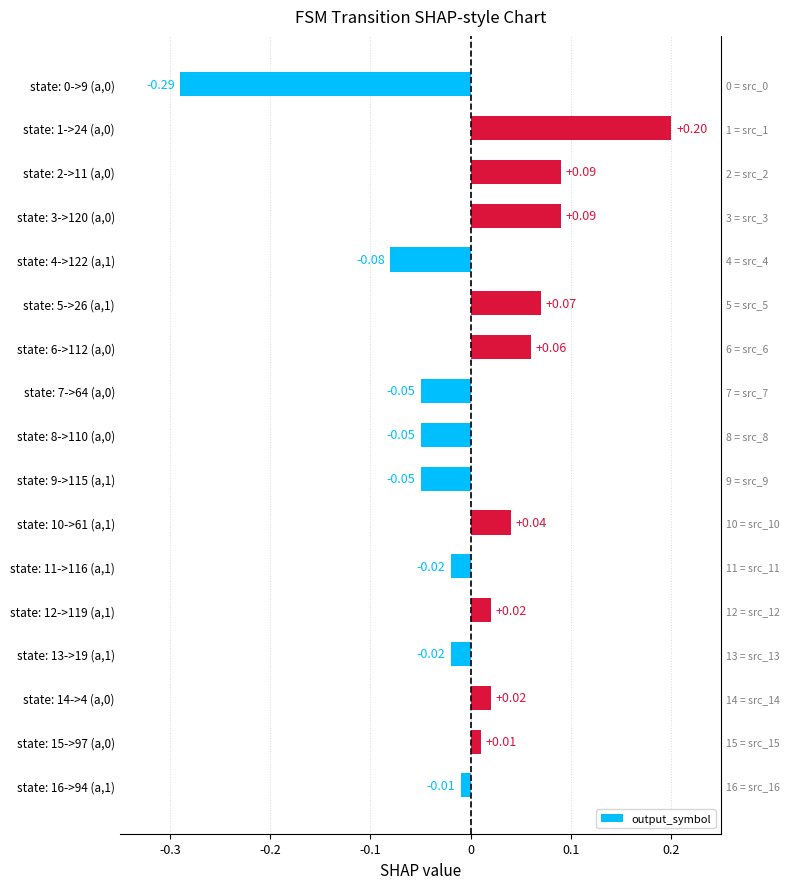

Is it true that the value at state: 16->94 (a,1) is -0.0?

True